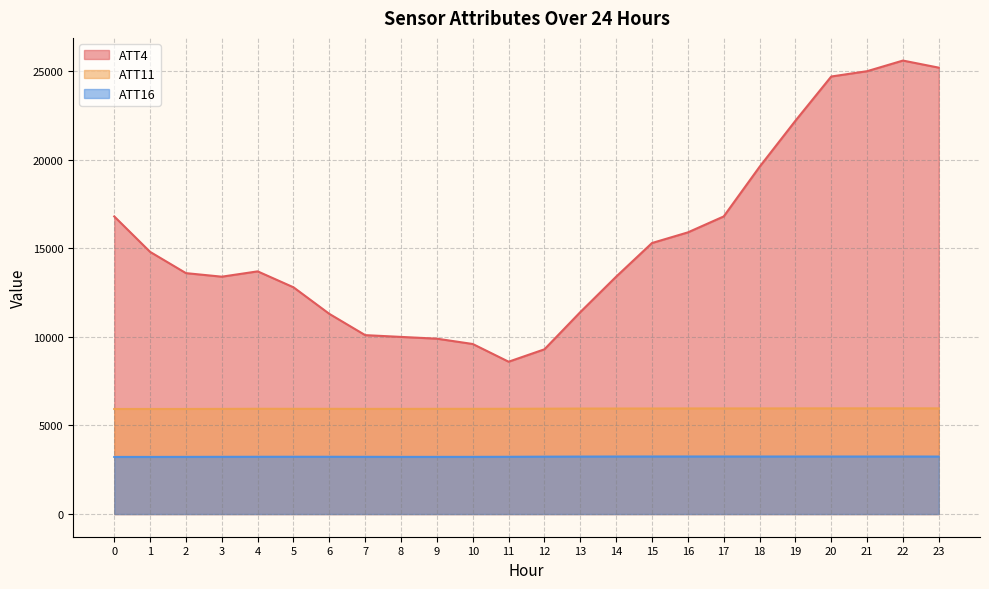

What is the difference between the ATT16 values at 6 and 2?

5.7